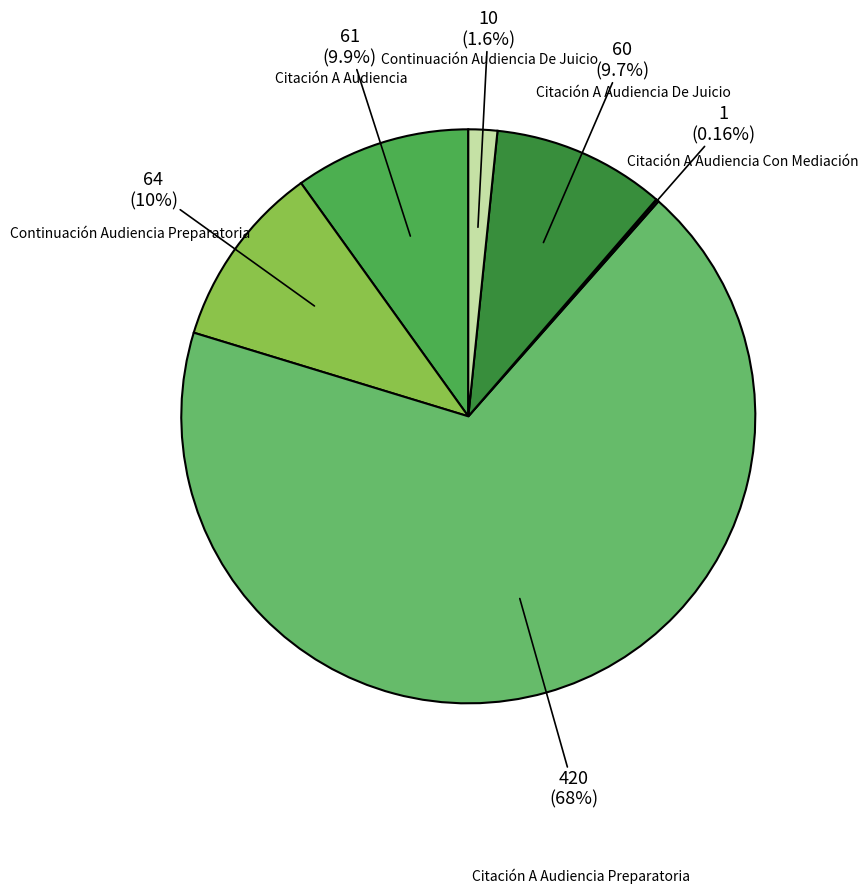

To the nearest percent, what percentage of the pie is Continuación Audiencia De Juicio?

2%